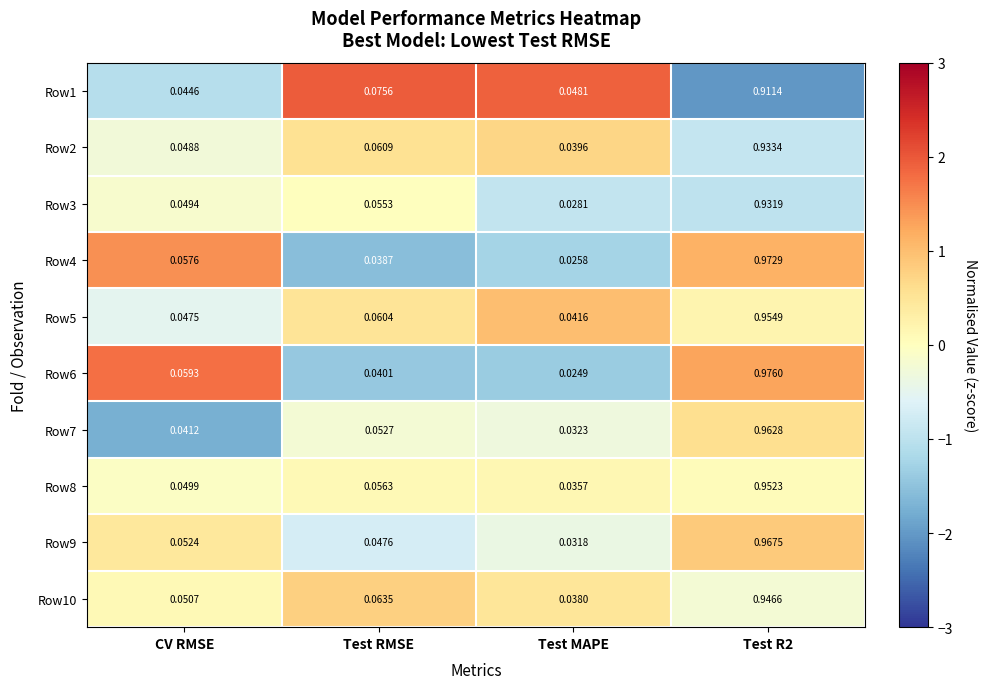

Which category has the lowest value in the Row1 series?

CV RMSE